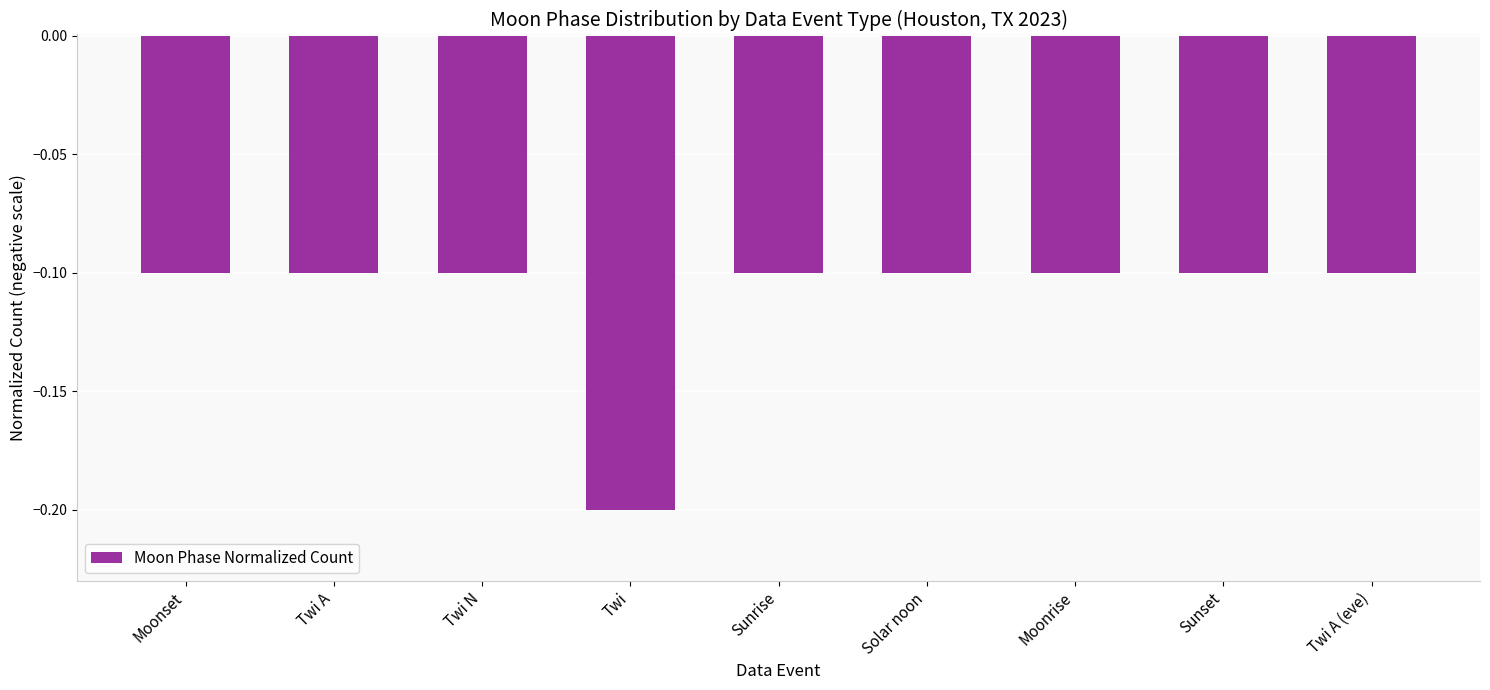

Which label corresponds to the smallest value in the chart?

Twi